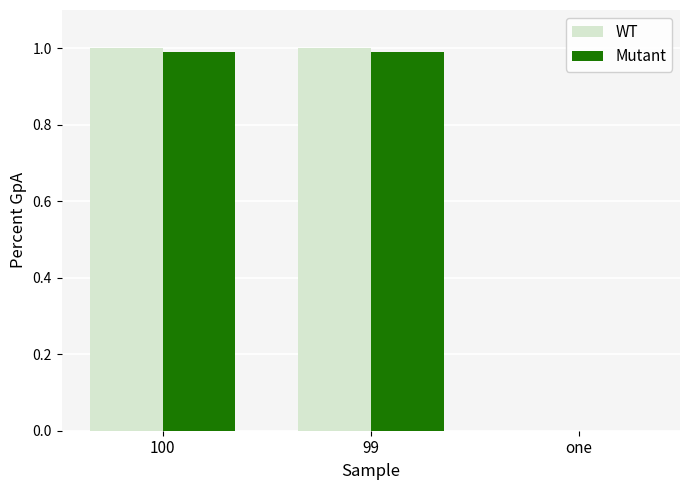

The WT series shows 1.6 at 99. True or false?

False